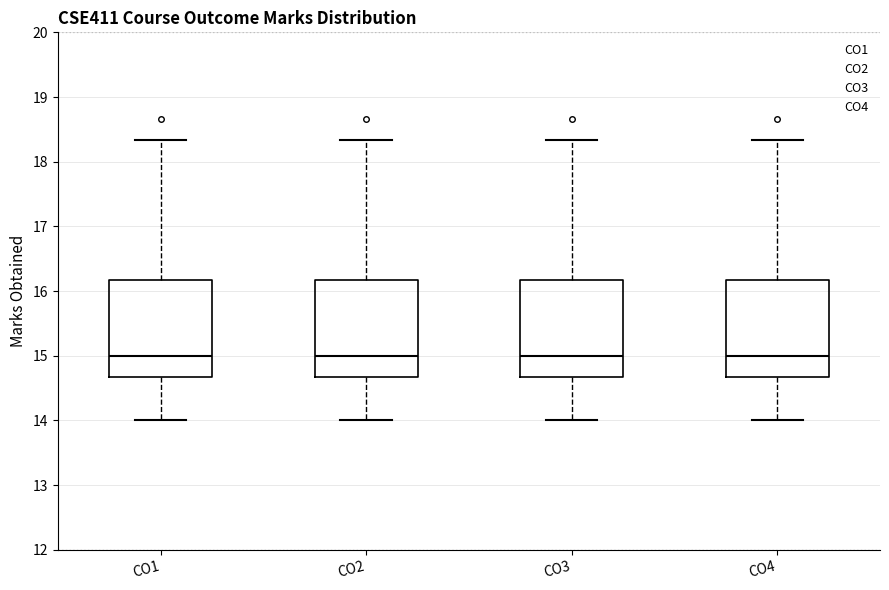

Reading left to right, read every box against the y-axis: the position of its median line, the range the box covers, and the ends of its whiskers. The values are not printed on the chart, so give them approximately, as read against the axis.

CO1: median 15.0, box 14.7 to 16.2, whiskers 14.0 to 18.3
CO2: median 15.0, box 14.7 to 16.2, whiskers 14.0 to 18.3
CO3: median 15.0, box 14.7 to 16.2, whiskers 14.0 to 18.3
CO4: median 15.0, box 14.7 to 16.2, whiskers 14.0 to 18.3